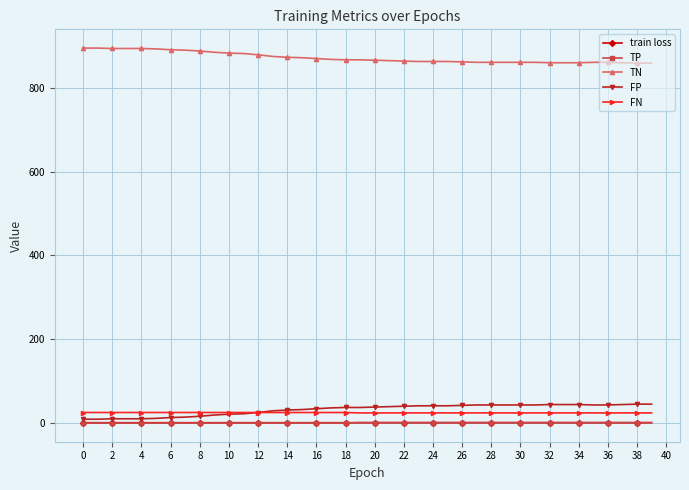

What is the value of the FP point at the 37th from the left?

43.0